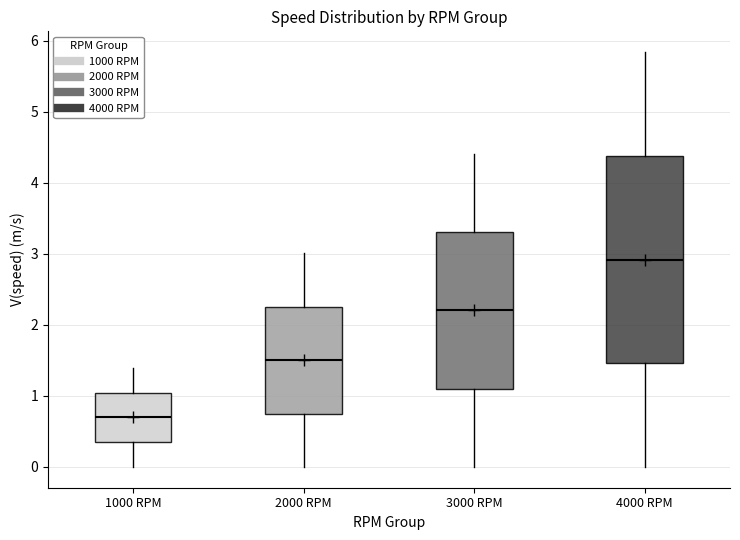

Which box's median line is the highest?

4000 RPM